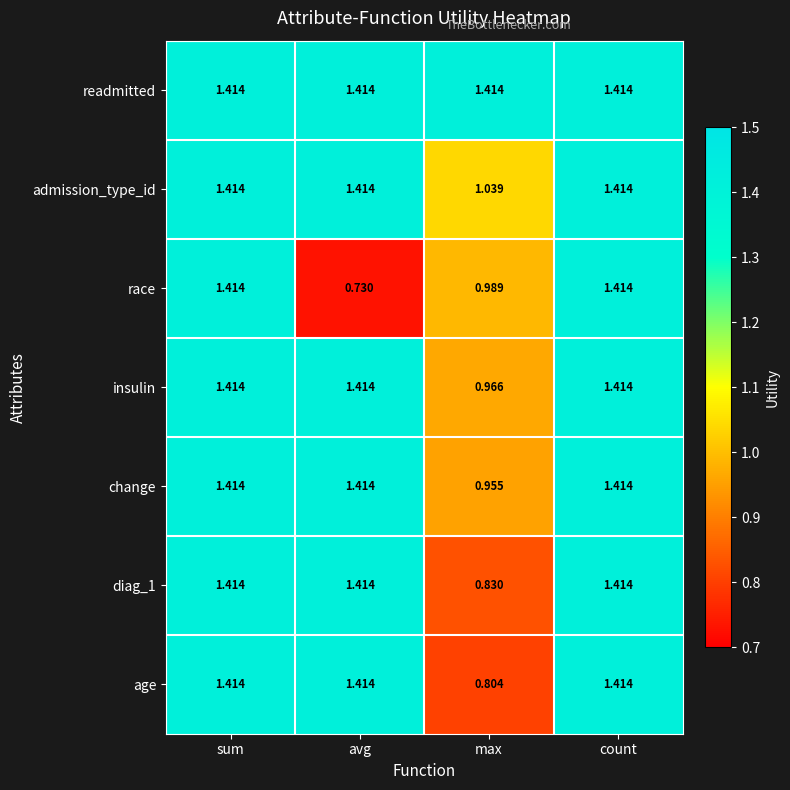

At which category does the chart reach its minimum across all series?

avg